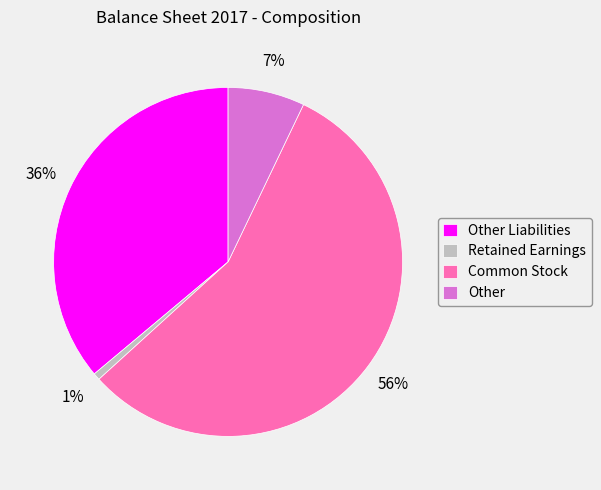

Combined, do Other Liabilities and Retained Earnings account for over 50%?

No